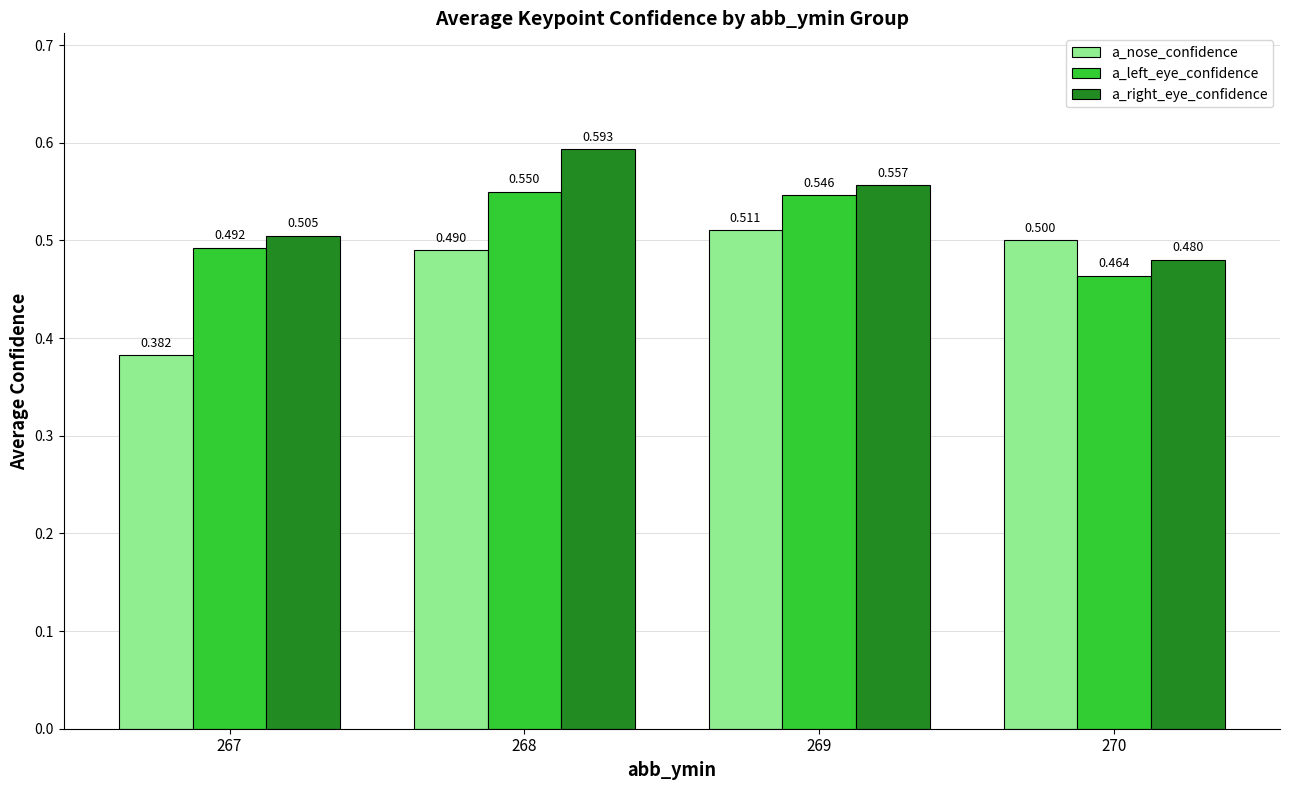

Which label corresponds to the smallest value in the chart?

267